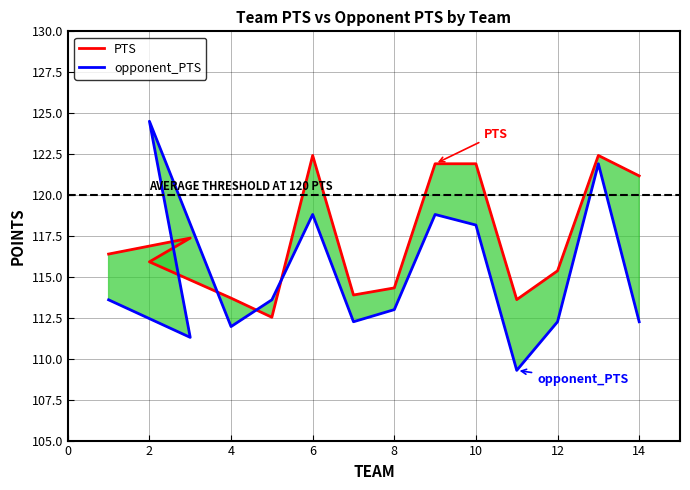

Is this an area chart (filled region under the line)?

No